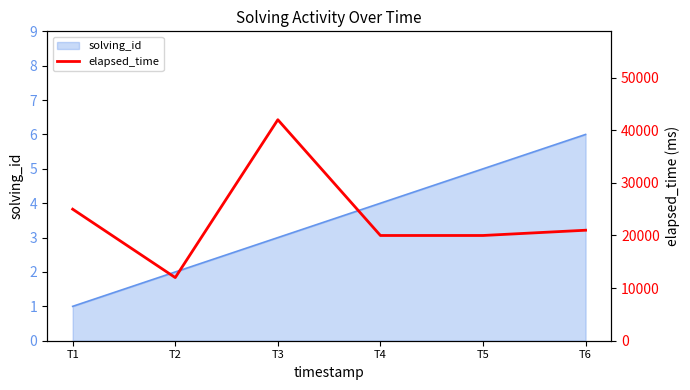

Rank the categories by solving_id value from highest to lowest.

T6, T5, T4, T3, T2, T1